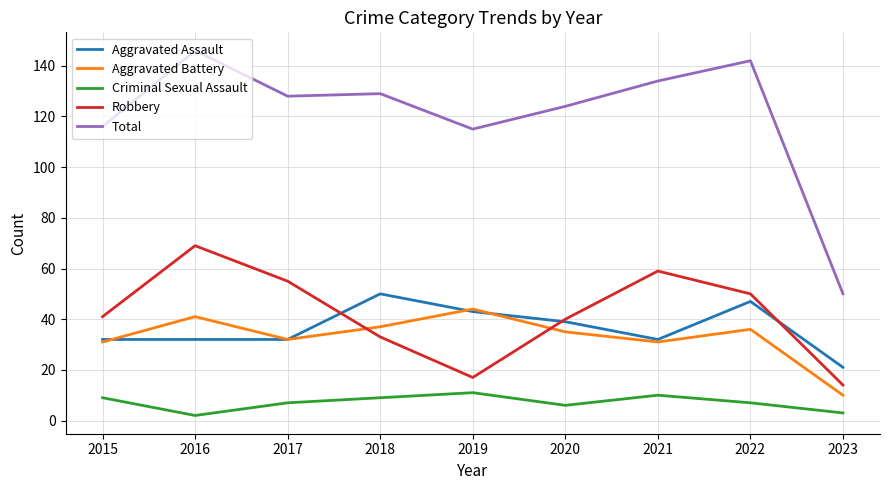

What is the spread (max minus min) of values at 2015?

107